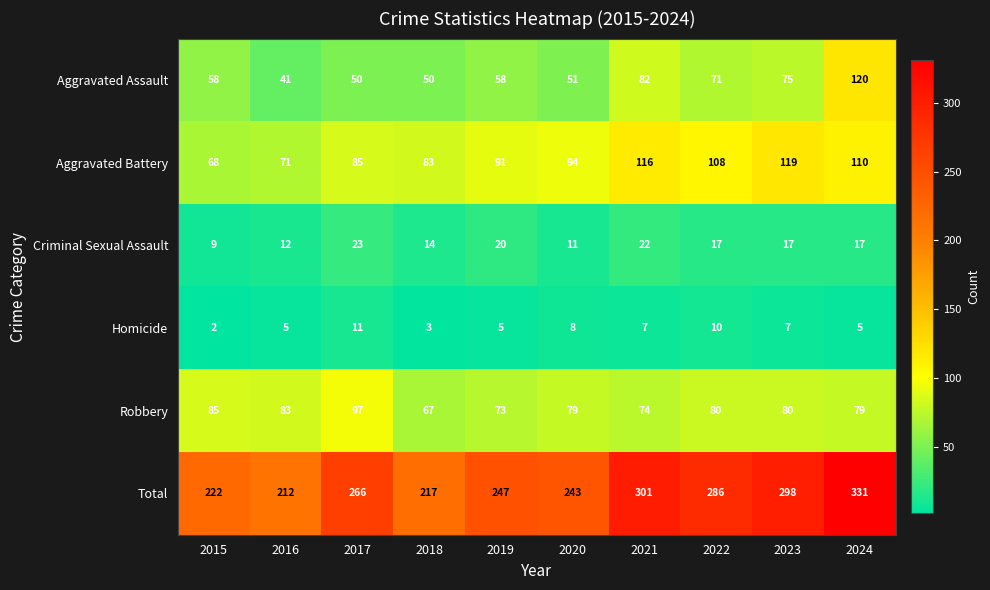

What is the average value of the Total series?

262